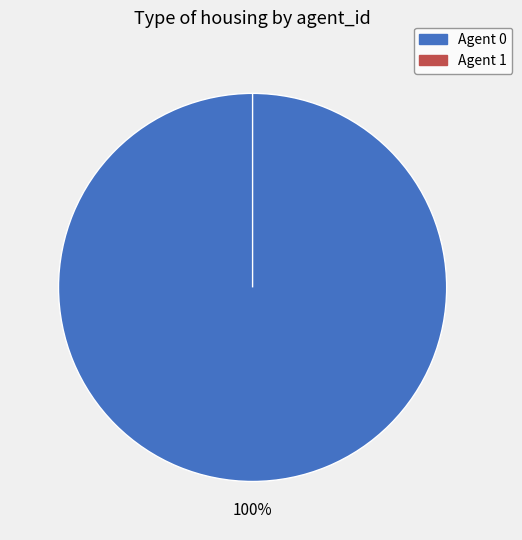

To the nearest percent, what is the average slice percentage?

50%